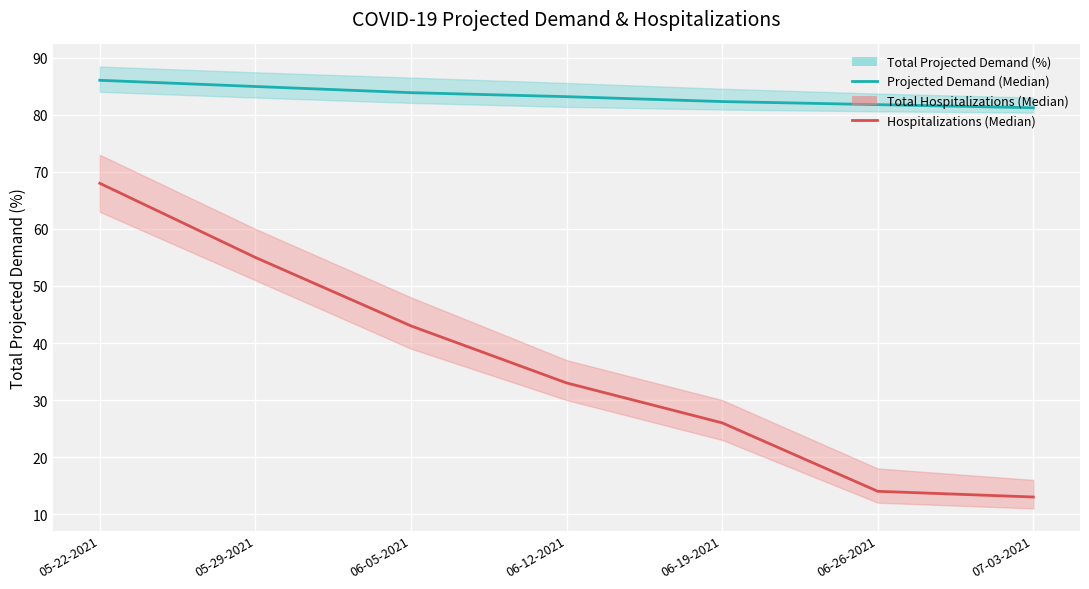

At which label is Total Hospitalizations (Median) closest to 40?

06-05-2021